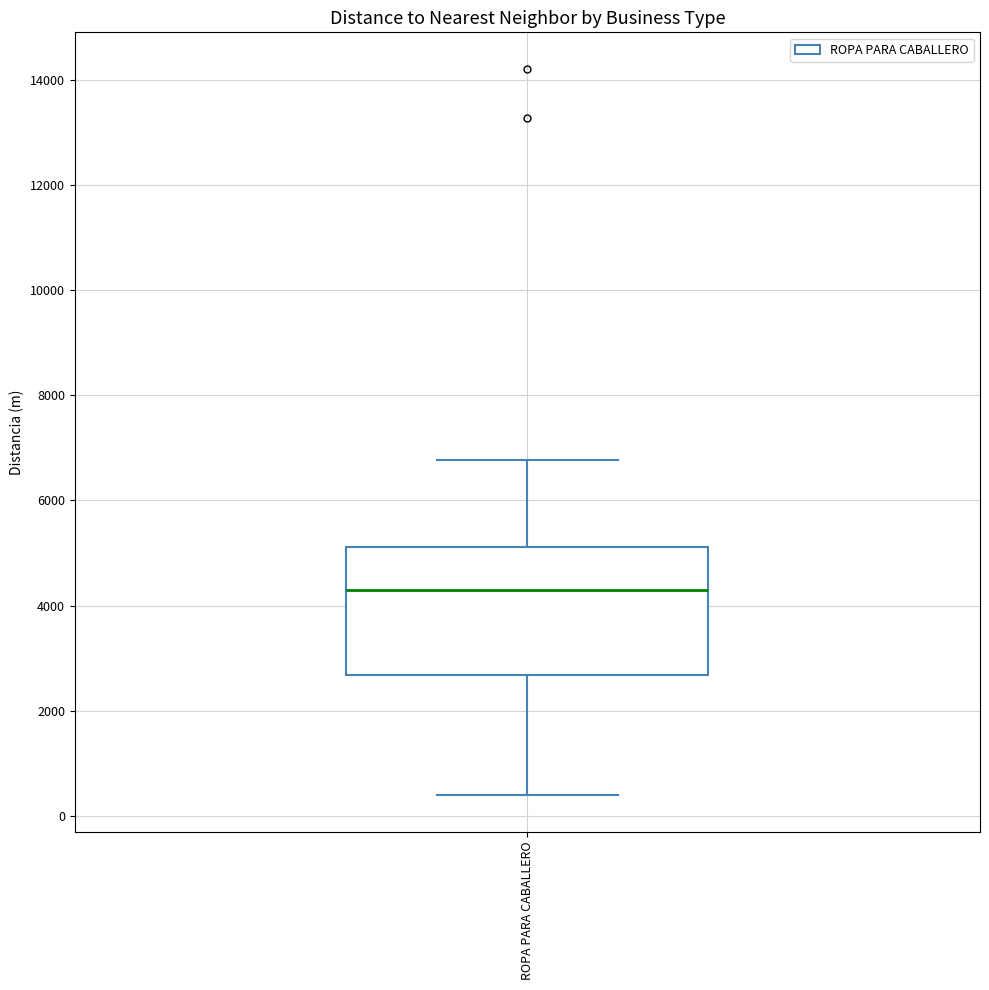

Read this box plot against the y-axis: the position of the median line, the range covered by the box, and the ends of both whiskers. The values are not printed on the chart, so give them approximately, as read against the axis.

median 4200, box 2600 to 5200, whiskers 400 to 6800